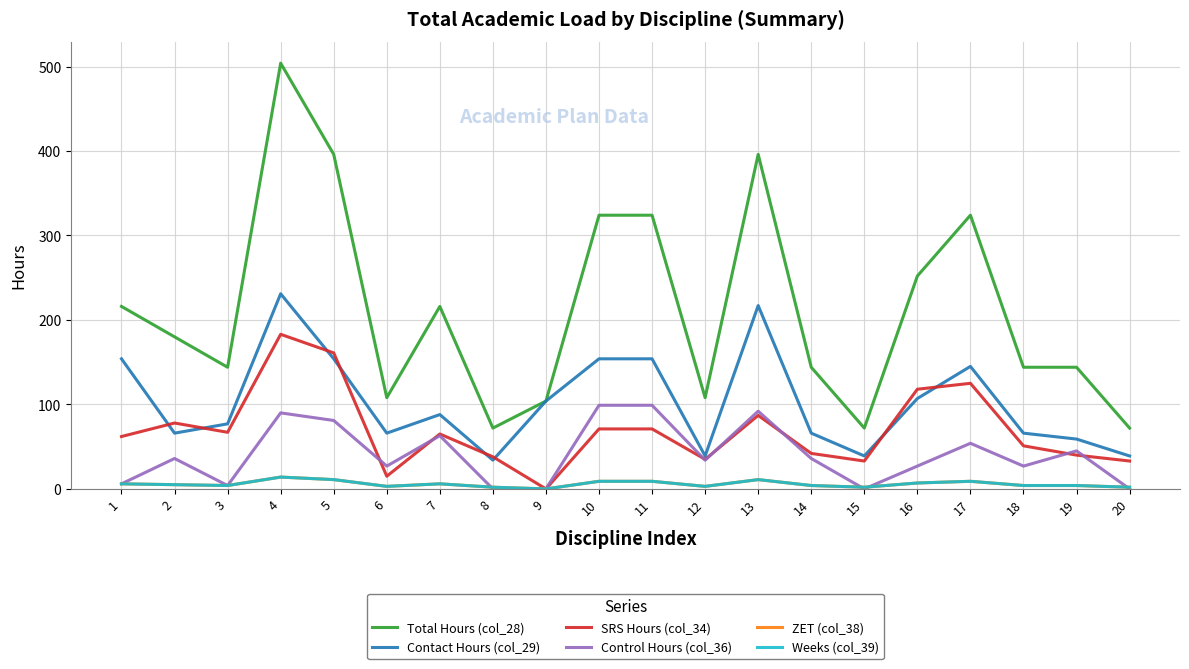

True or false: ZET (col_38) and SRS Hours (col_34) intersect in this chart.

False